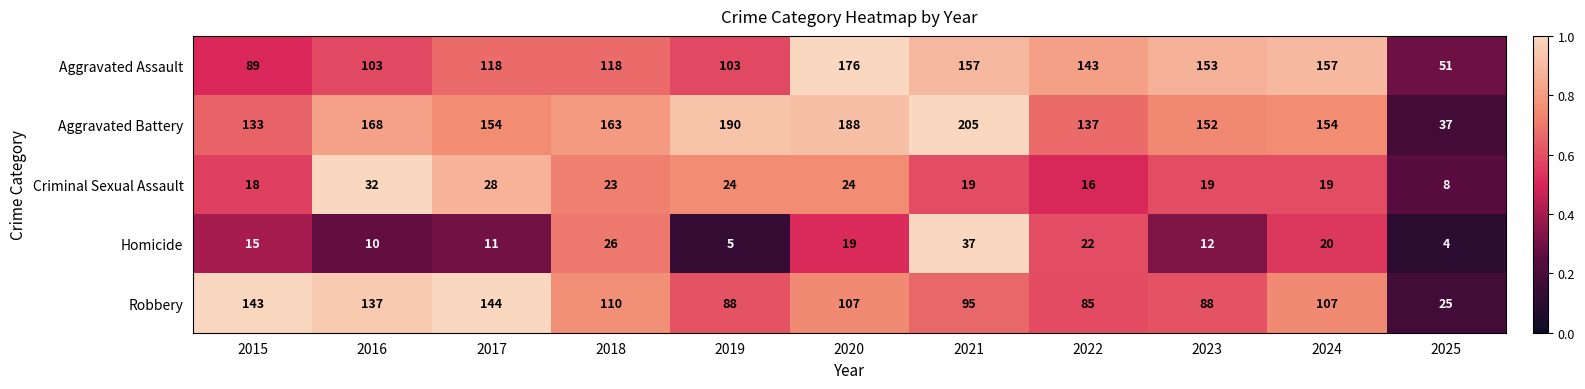

True or false: Robbery has a value of 150 at 2018.

False